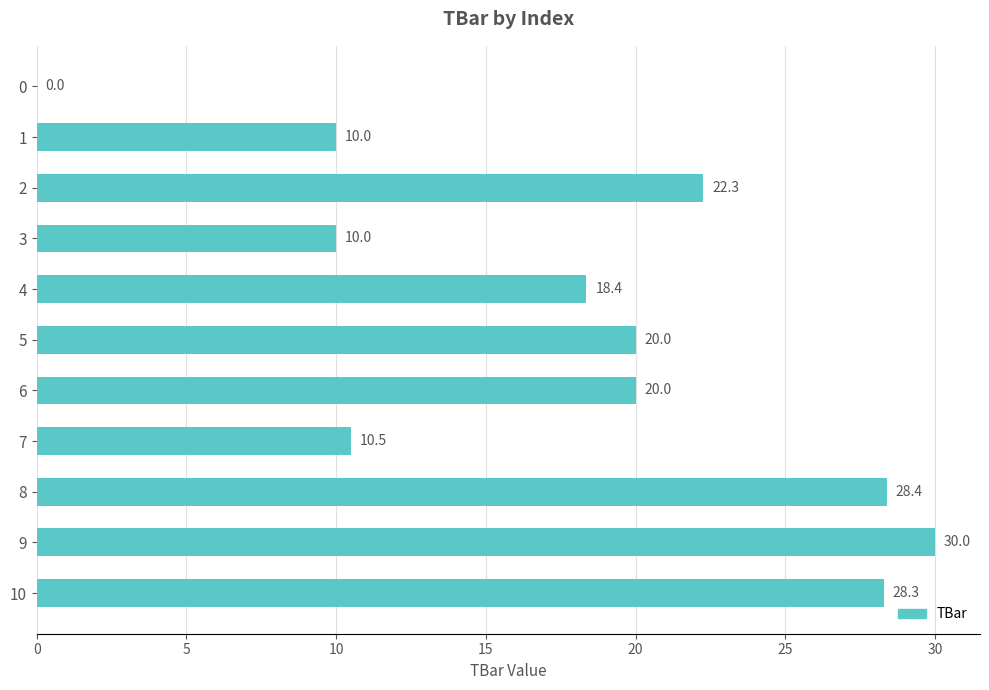

The value at 2 is 5.2. True or false?

False